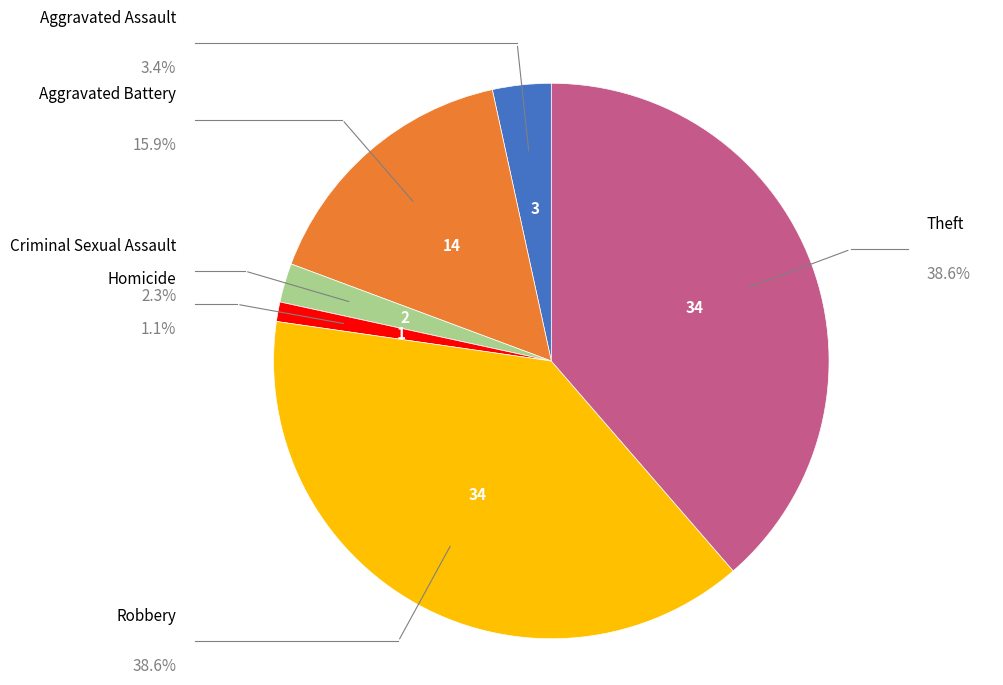

Is there any slice that represents more than half of the pie?

No